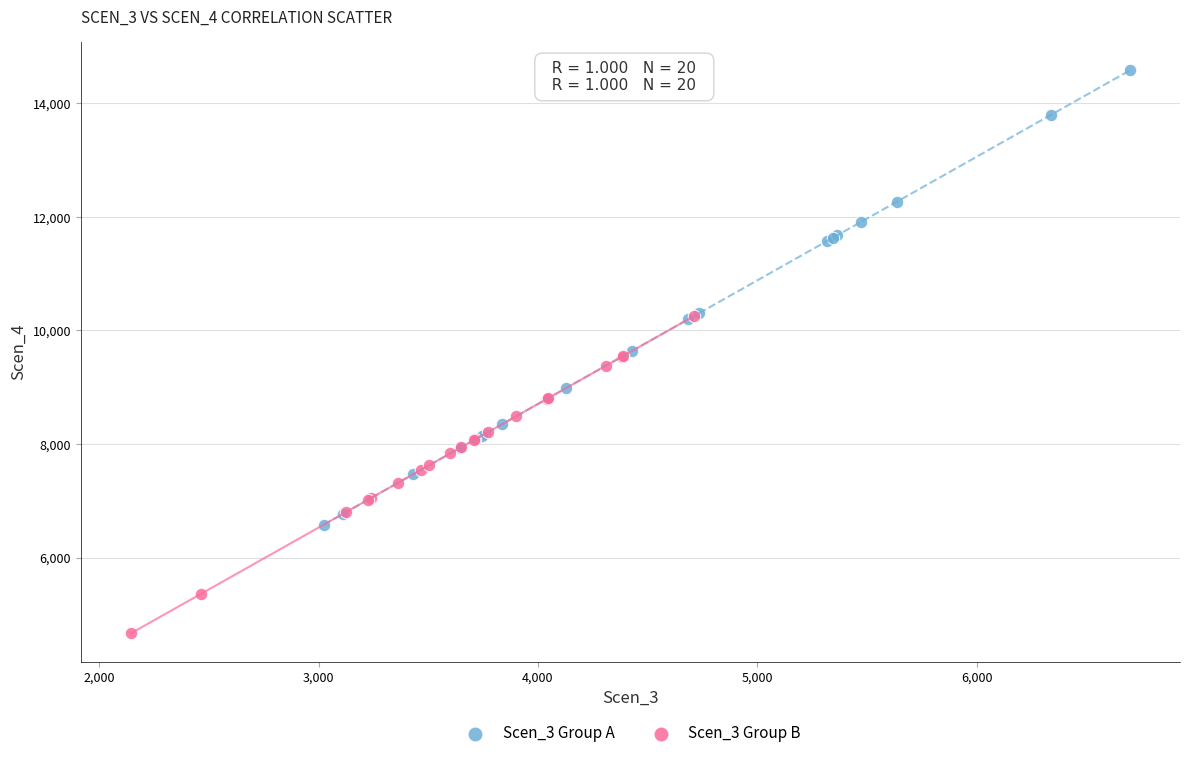

Which series contains the highest Y value?

Scen_3 Group A